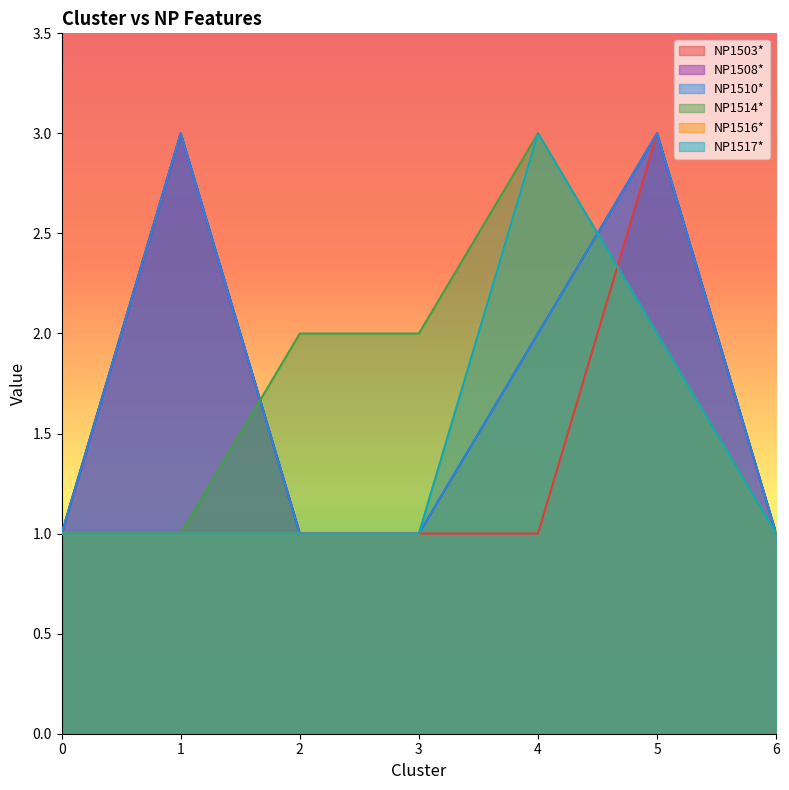

What is the value of the NP1514* point at the 1st from the left?

1